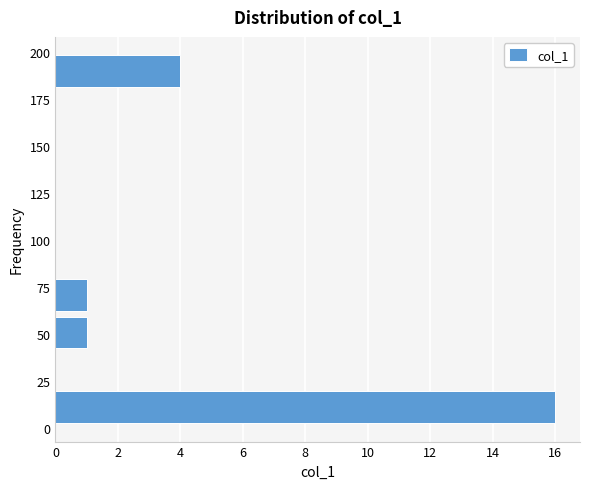

Read against the y-axis, roughly where is the centre of the longest bar?

10